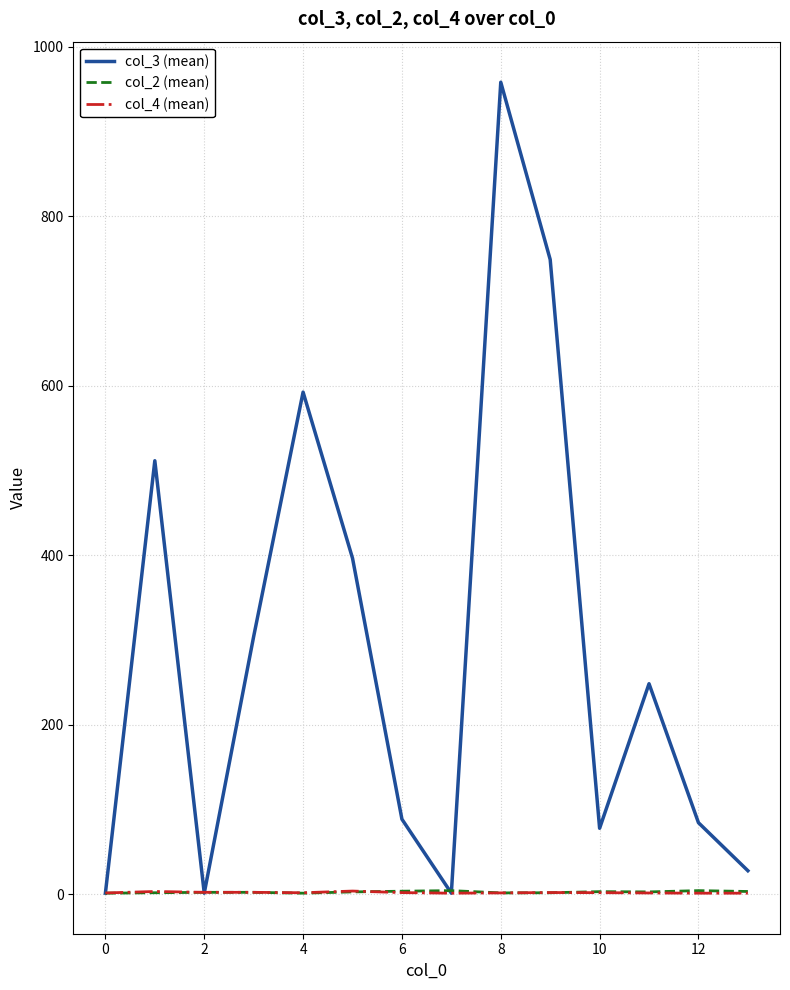

What is the highest value of the col_3 (mean) series?

958.3